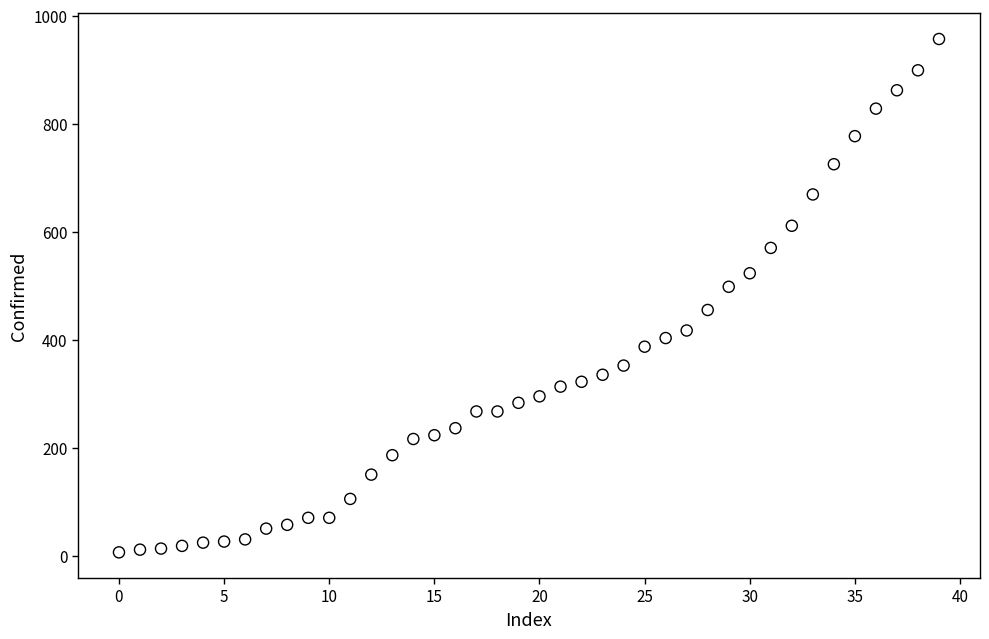

What is the range of Y values (max minus min)?

951